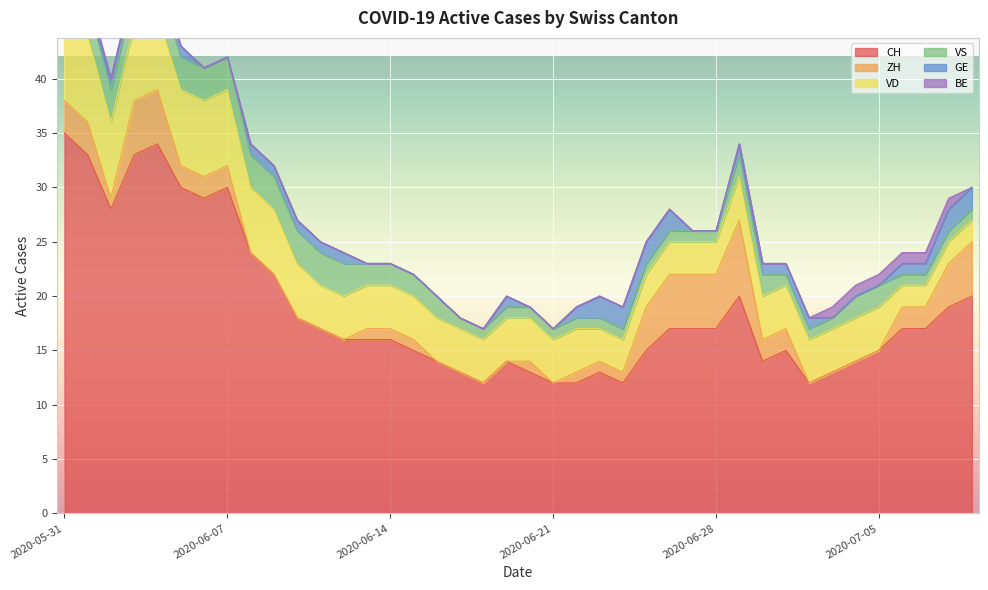

What is the total value across all series at 2020-06-30?

23